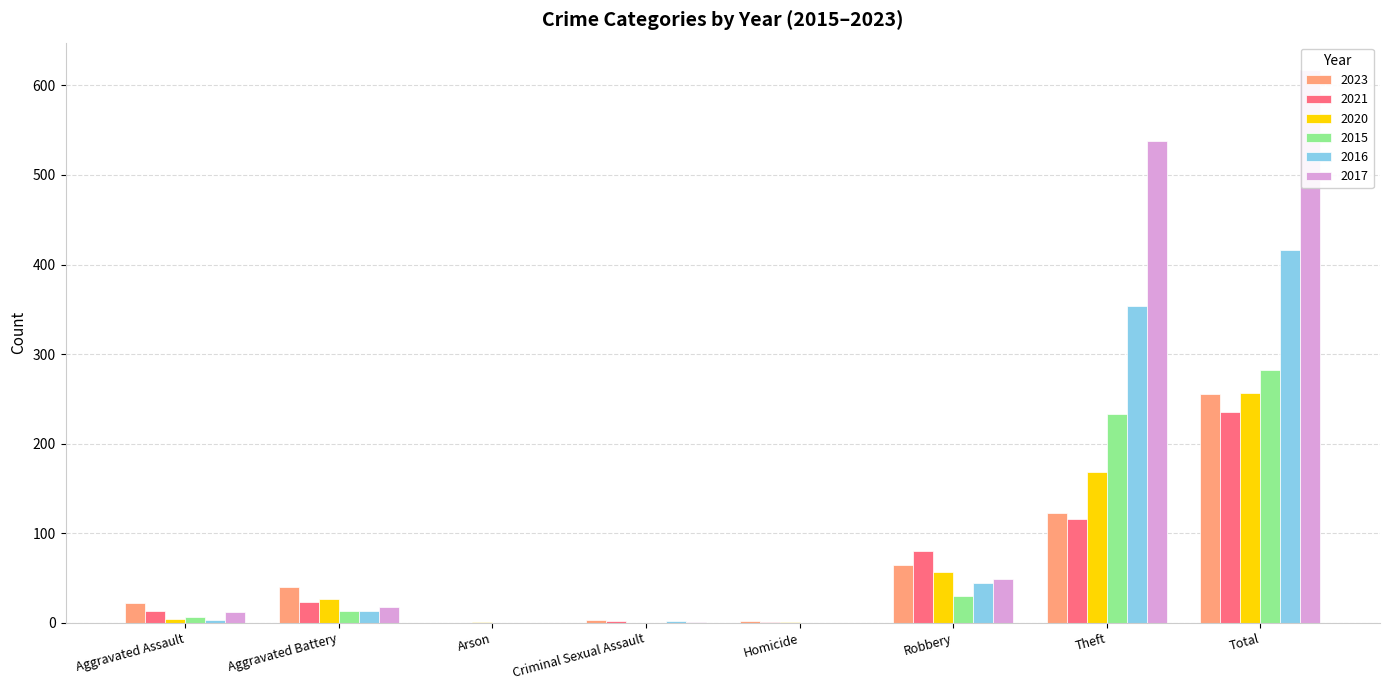

Rank the categories by 2023 value from highest to lowest.

Total, Theft, Robbery, Aggravated Battery, Aggravated Assault, Criminal Sexual Assault, Homicide, Arson